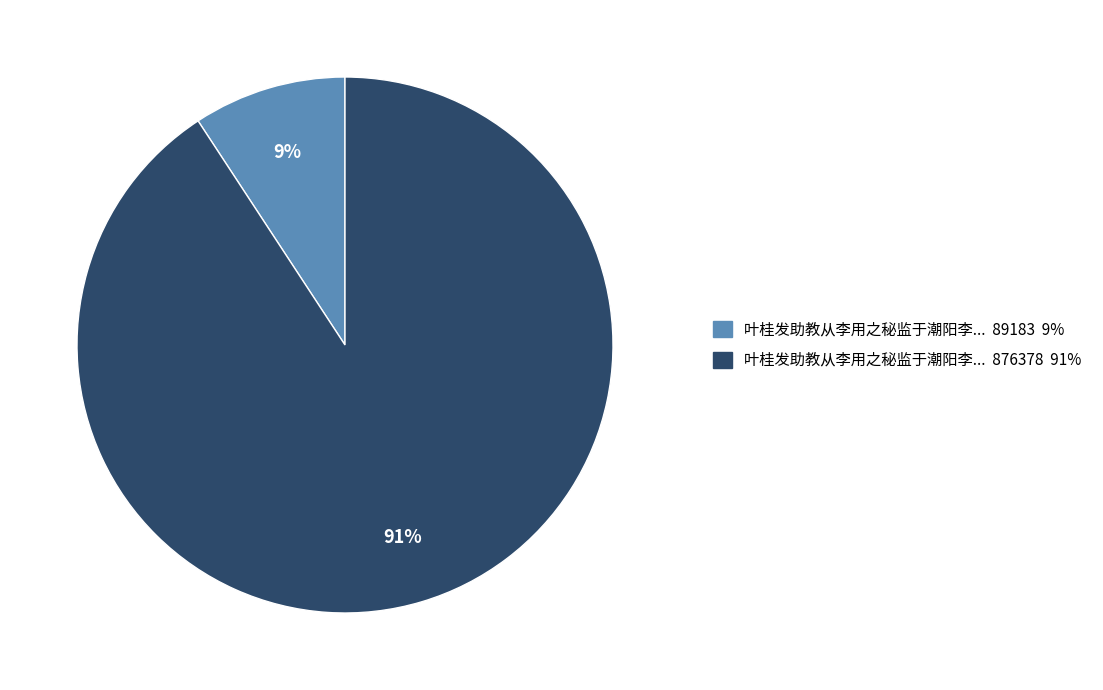

Is there any slice that represents more than half of the pie?

Yes